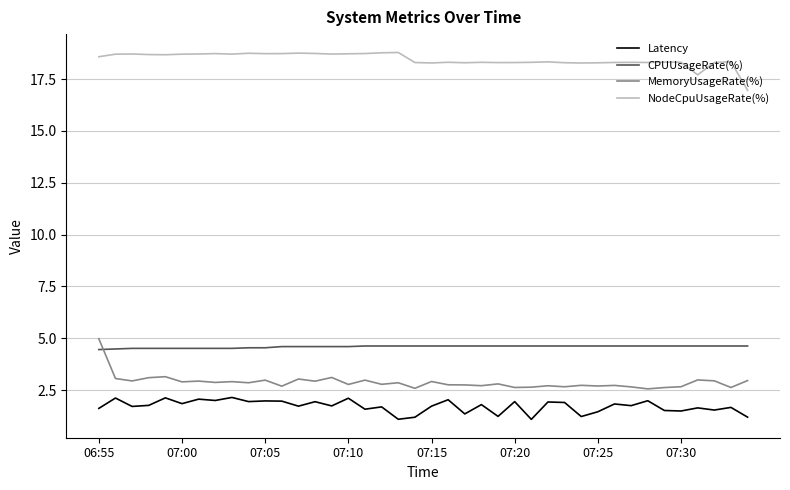

True or false: NodeCpuUsageRate(%) and CPUUsageRate(%) intersect in this chart.

False